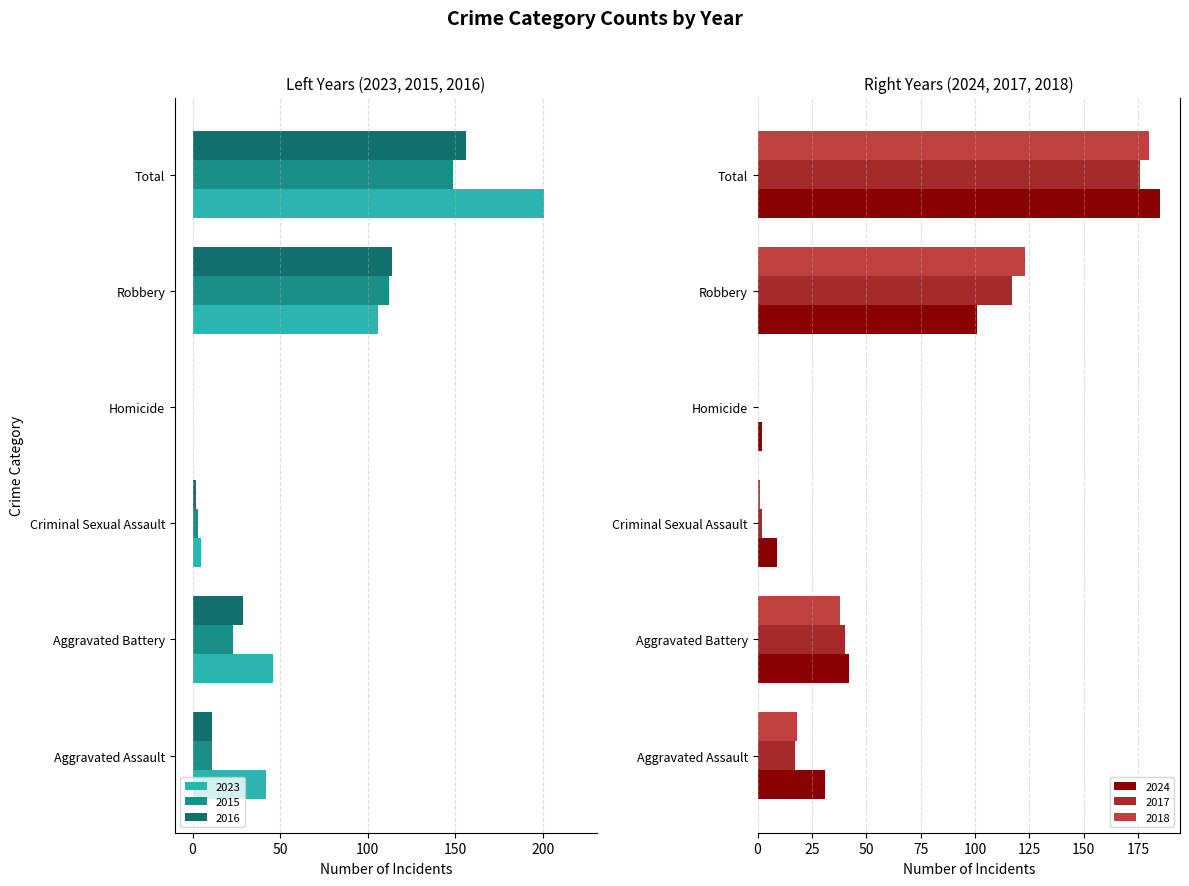

Where is 2017 nearest to the value 88?

Robbery